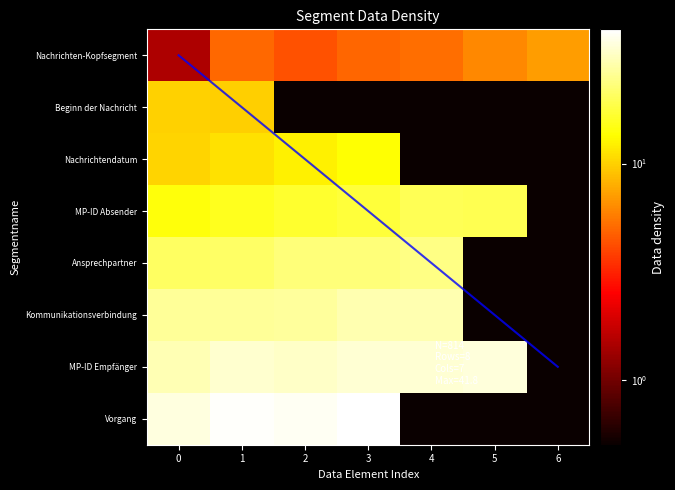

Between 6 and 3, which is larger?

6